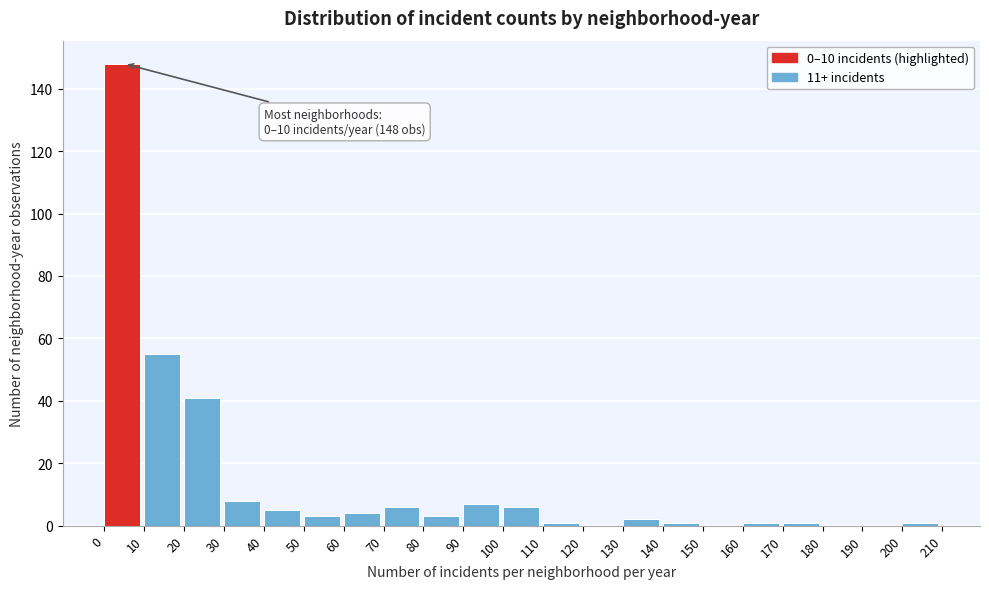

Which range on the x-axis has the tallest bar?

0 to 10